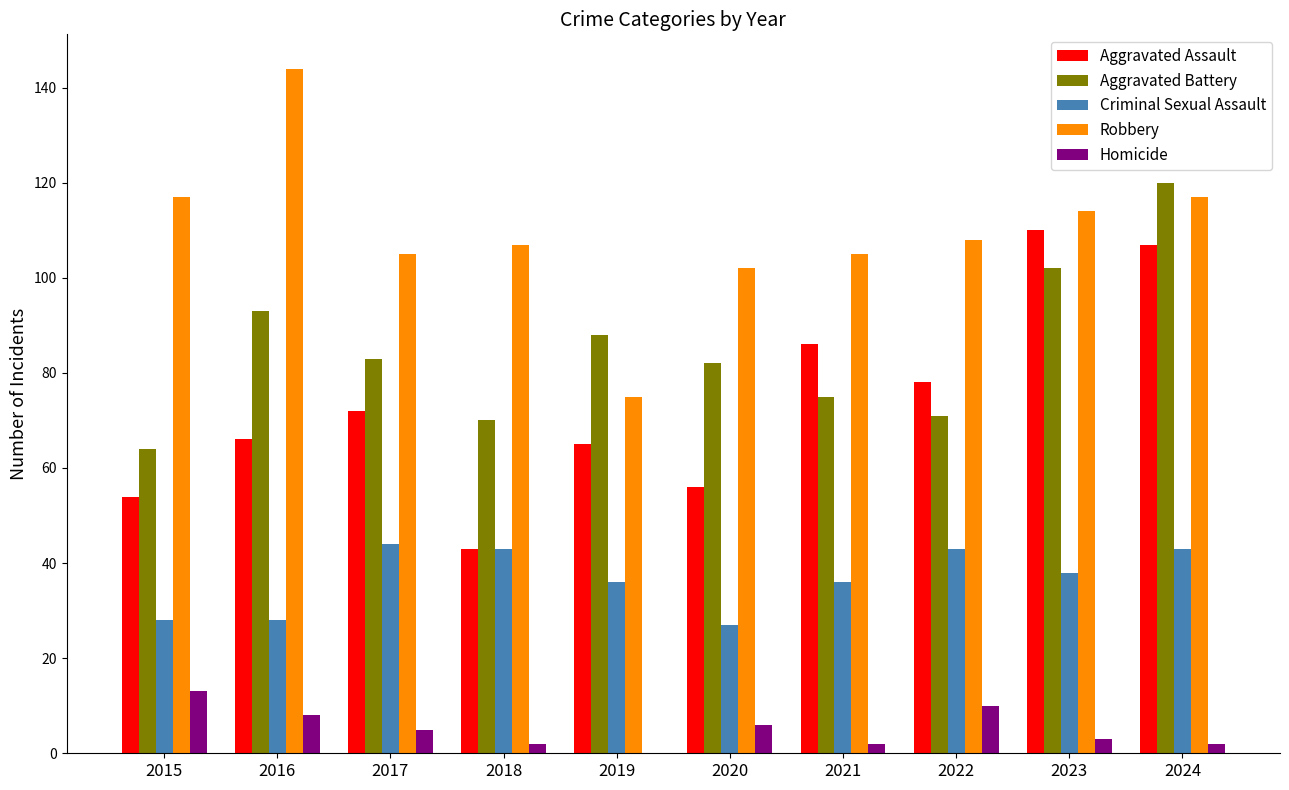

What is the difference between the Criminal Sexual Assault values at 2023 and 2024?

5